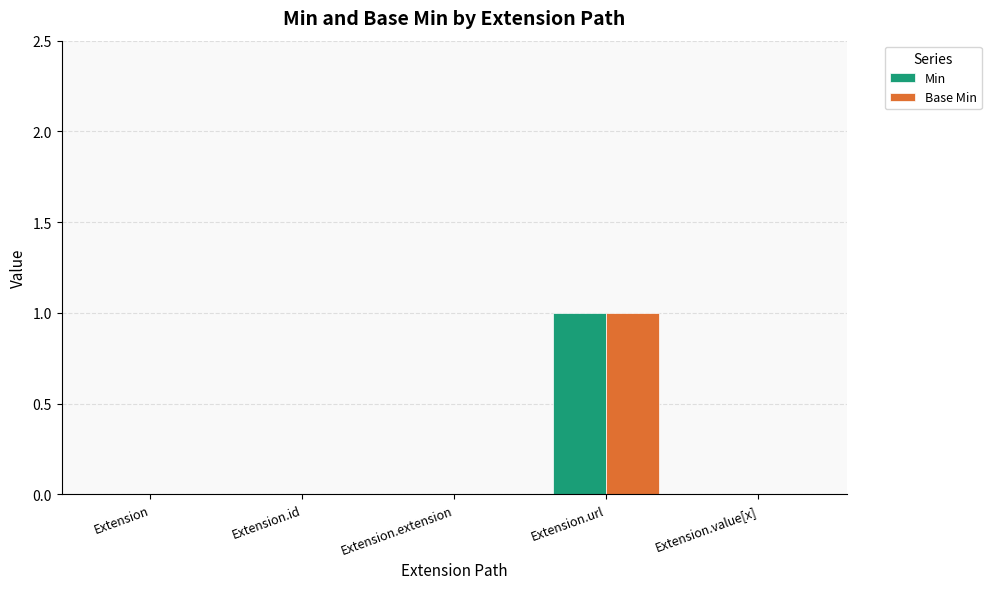

Count the number of categories in the chart.

5